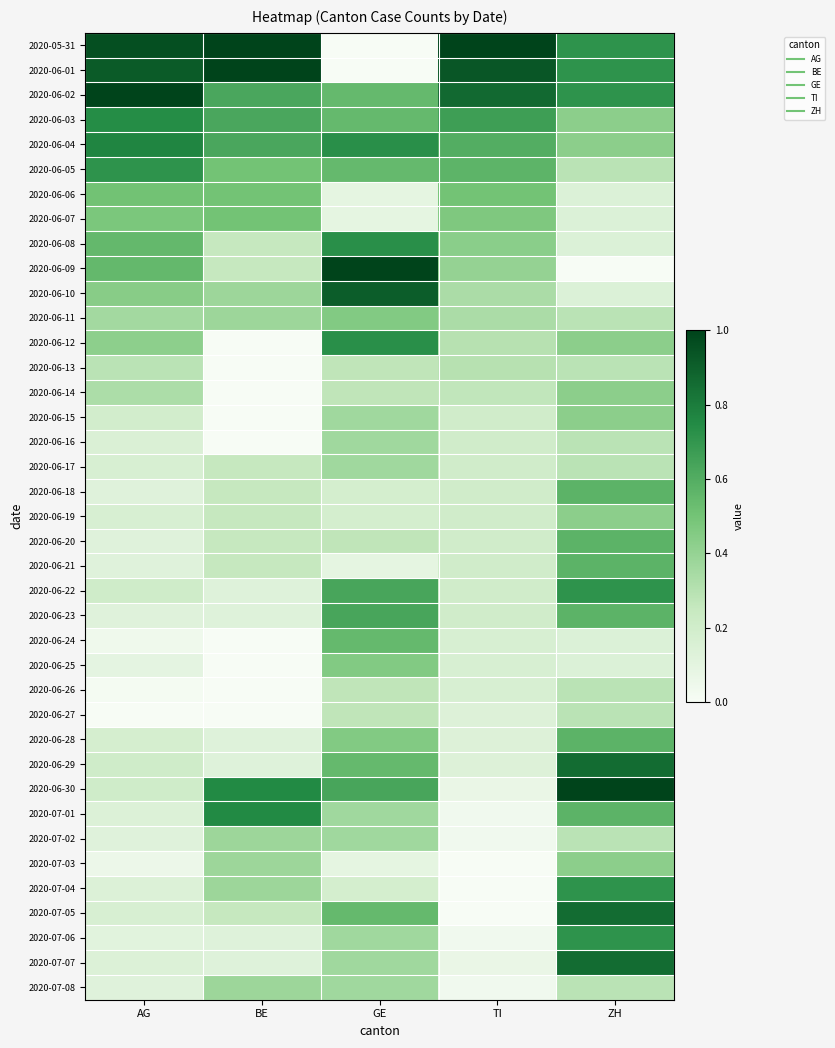

What is the total value across all series at ZH?

17.7